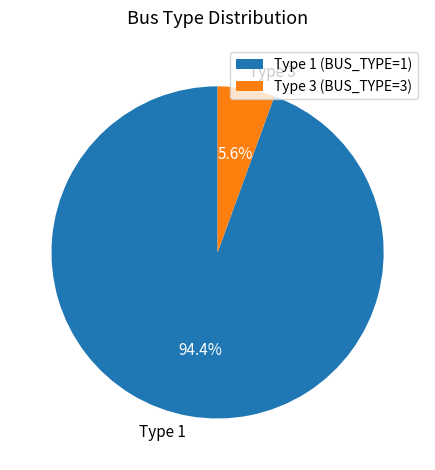

To the nearest percent, what percentage of the pie is Type 3 (BUS_TYPE=3)?

6%